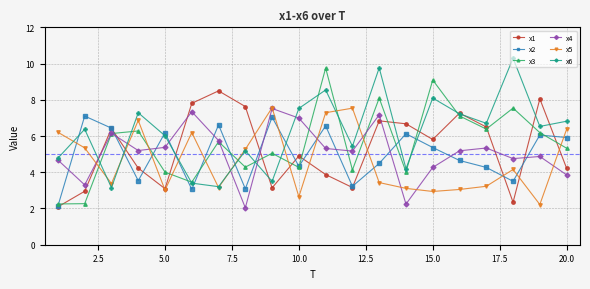

True or false: x4 has more than 2 points higher than both neighbors.

True